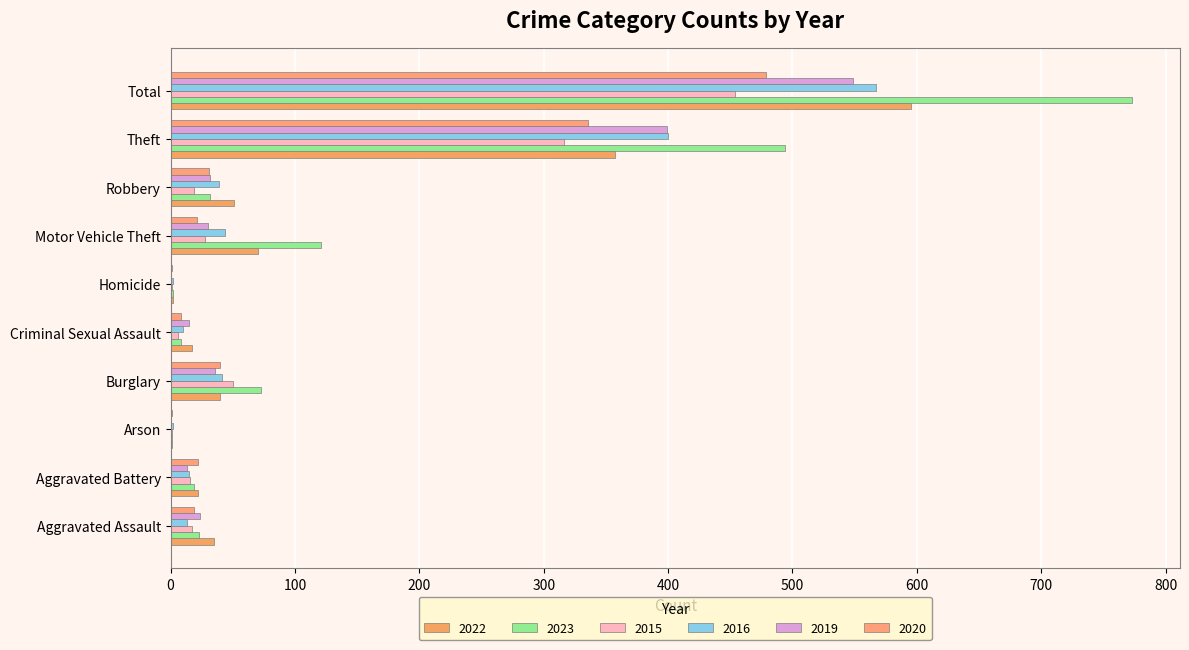

At how many categories does at least one series exceed 382?

2